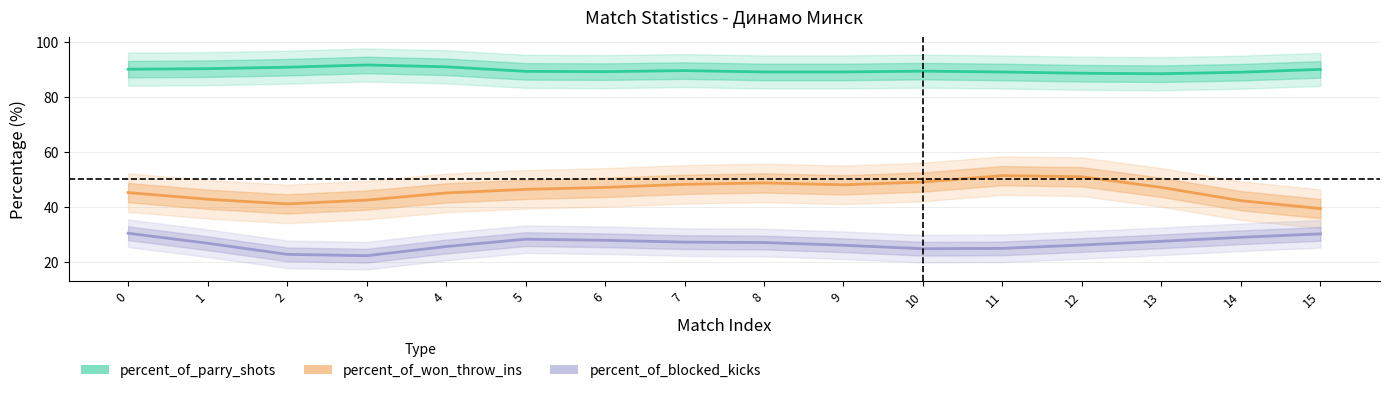

What is the value of the percent_of_blocked_kicks point at the 2nd from the left?

26.8